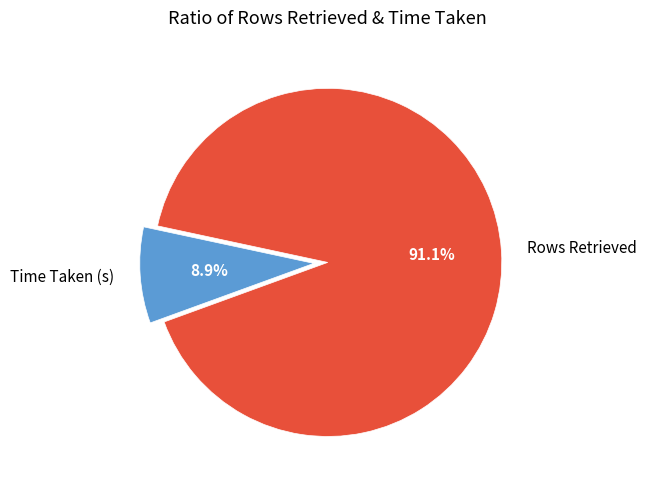

Which category has the biggest portion of the pie?

Rows Retrieved